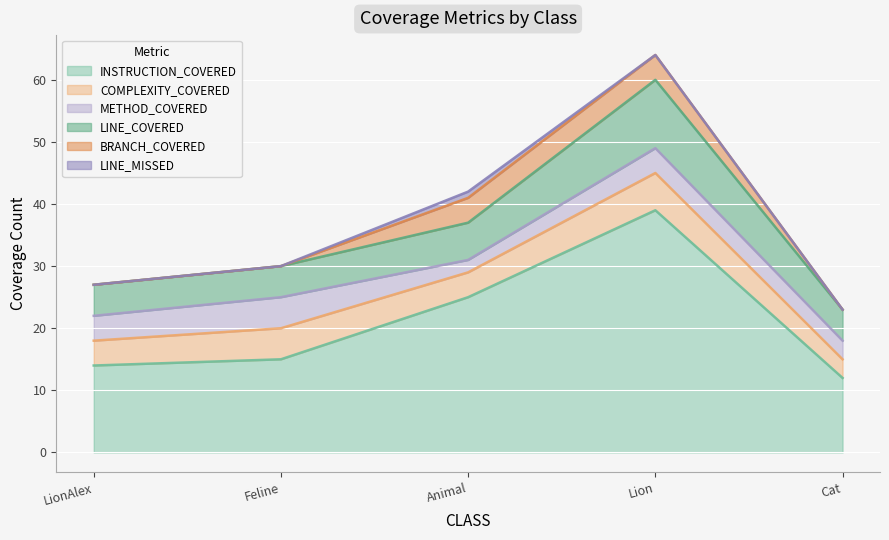

The BRANCH_COVERED series shows 1 at Feline. True or false?

False